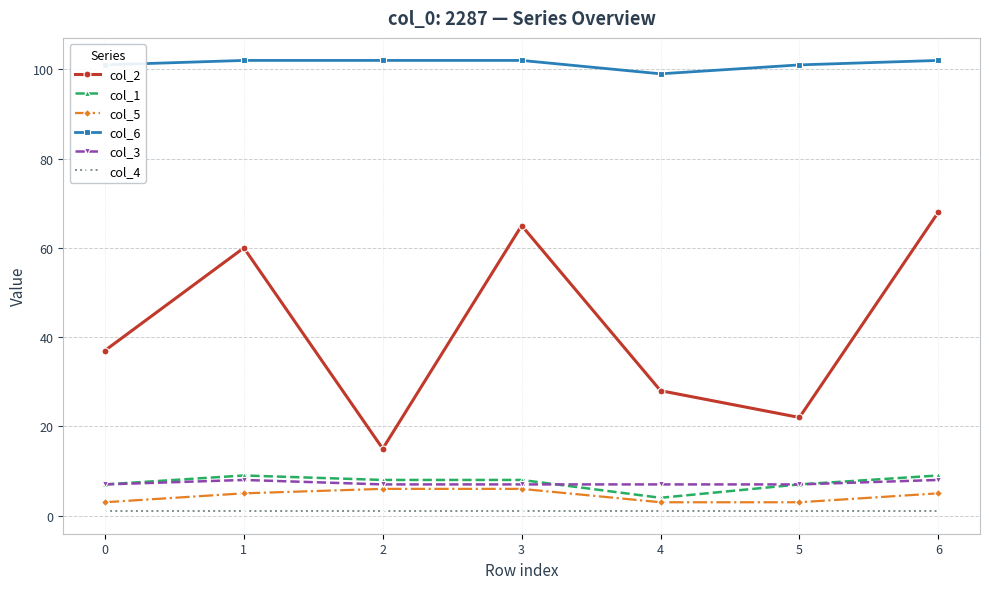

What is the minimum value shown in the chart?

1